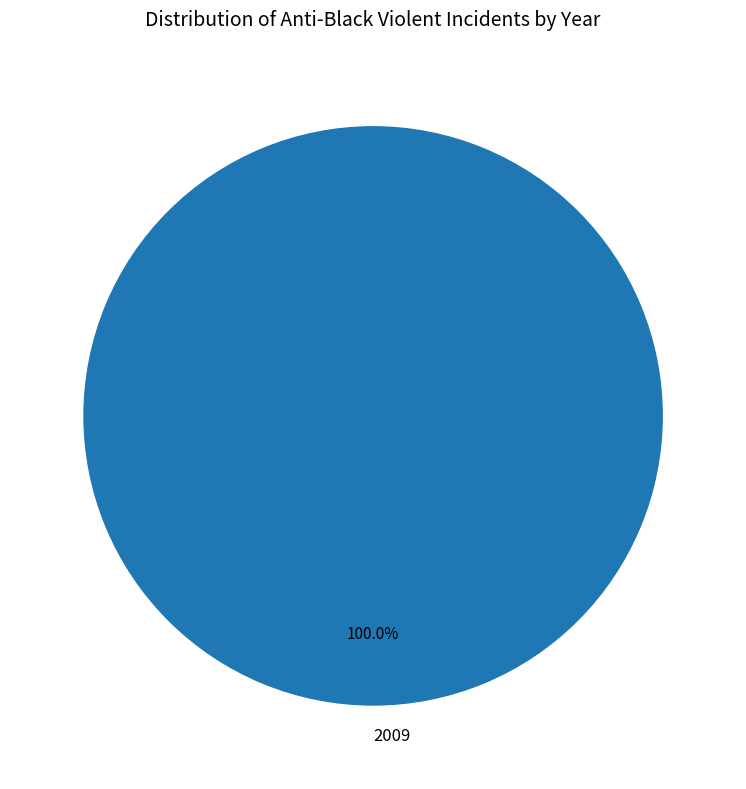

Is there a majority slice in this chart?

Yes